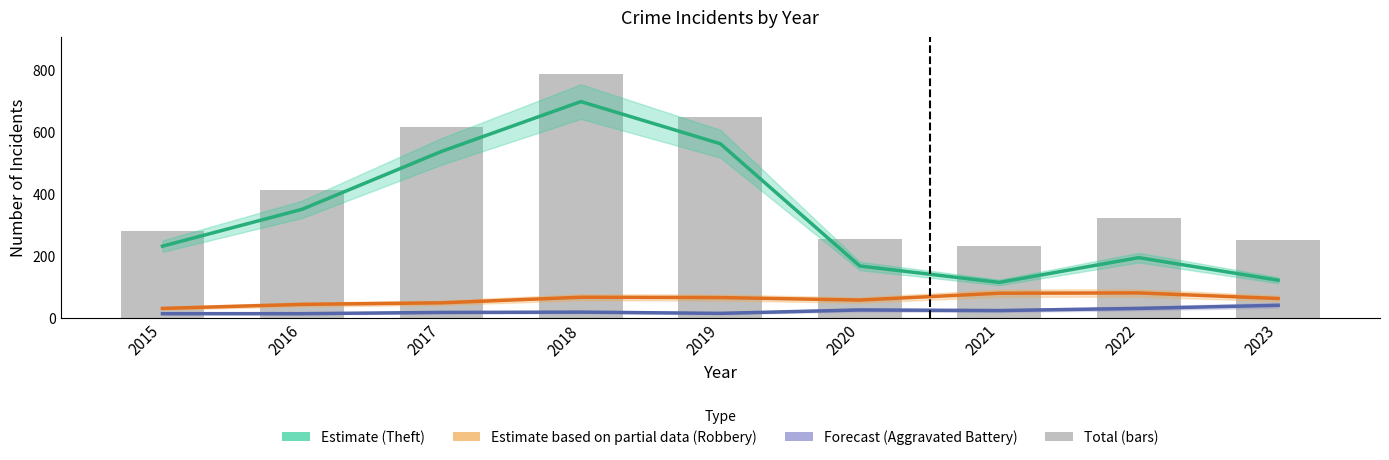

True or false: Total has a value of 562 at 2022.

False